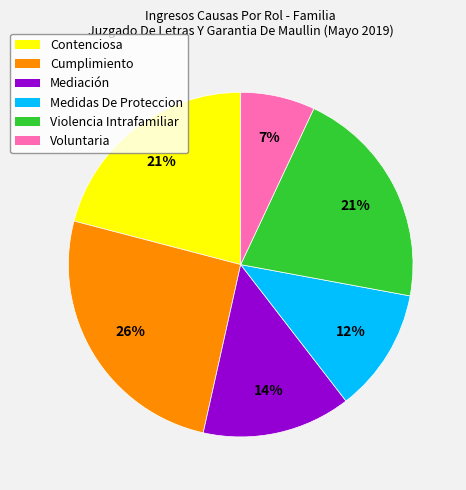

Which has a higher value, Mediación or Violencia Intrafamiliar?

Violencia Intrafamiliar